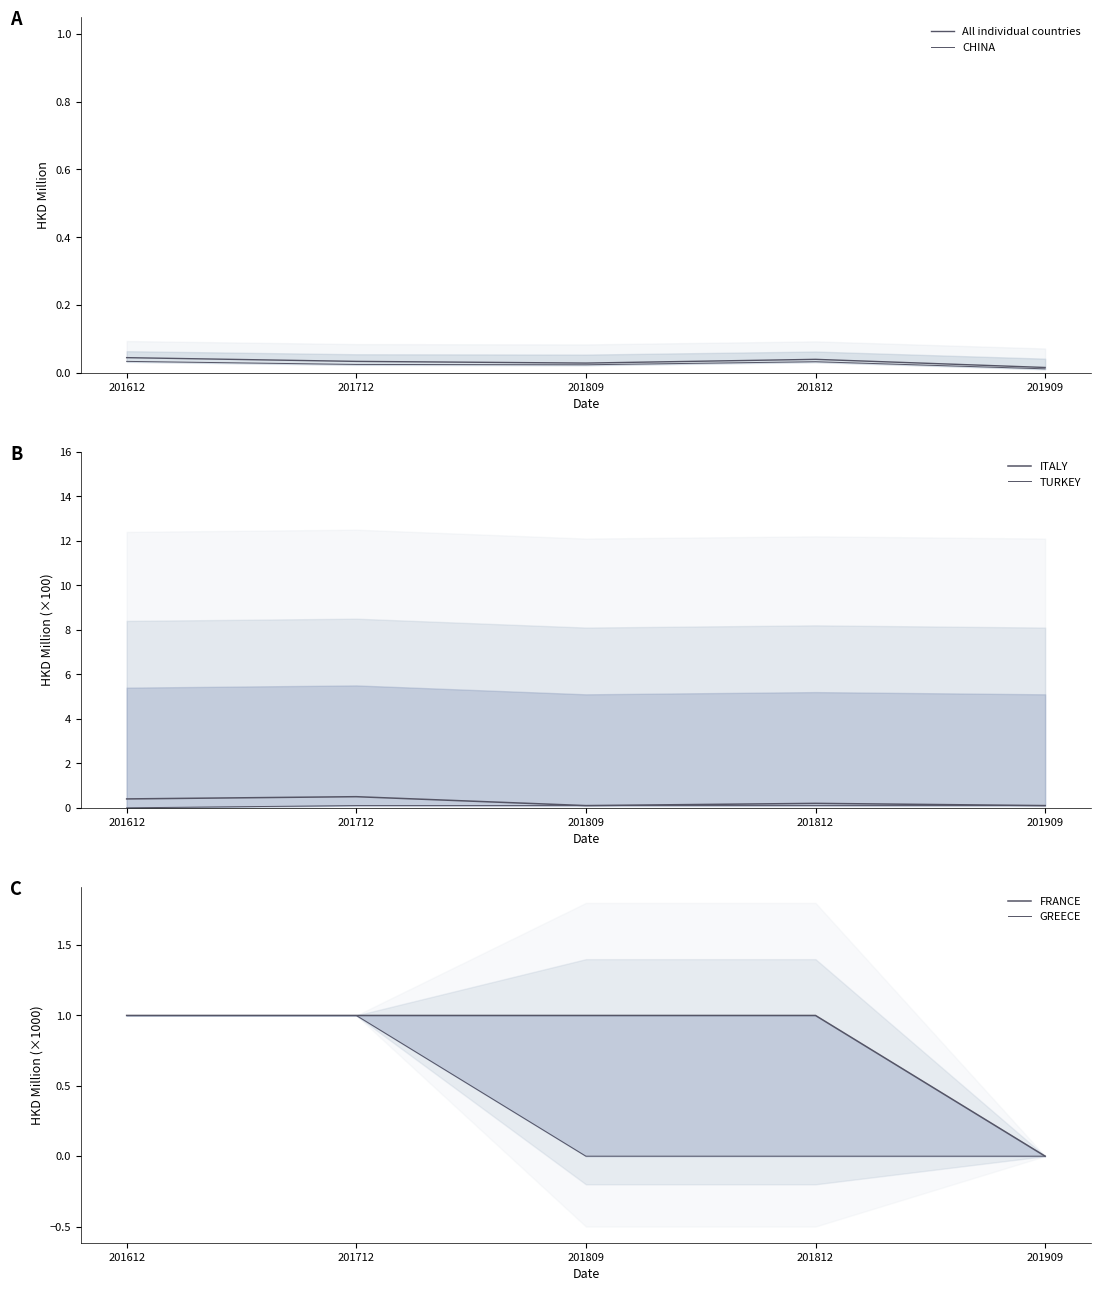

How many lines are shown in the chart?

6